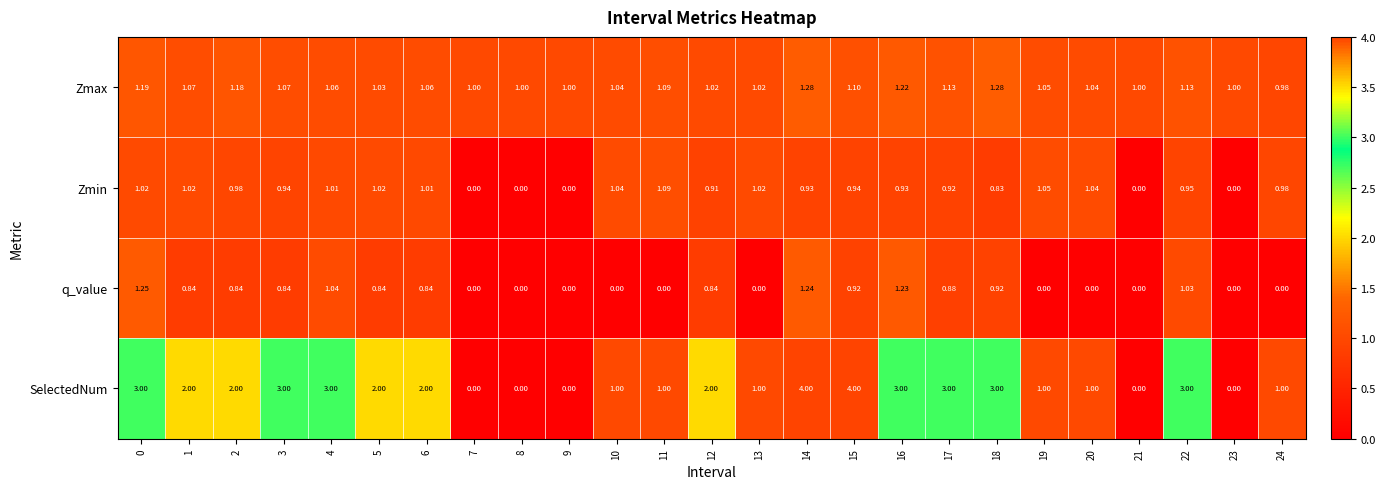

Between 5 and 24, which series saw the biggest shift?

SelectedNum